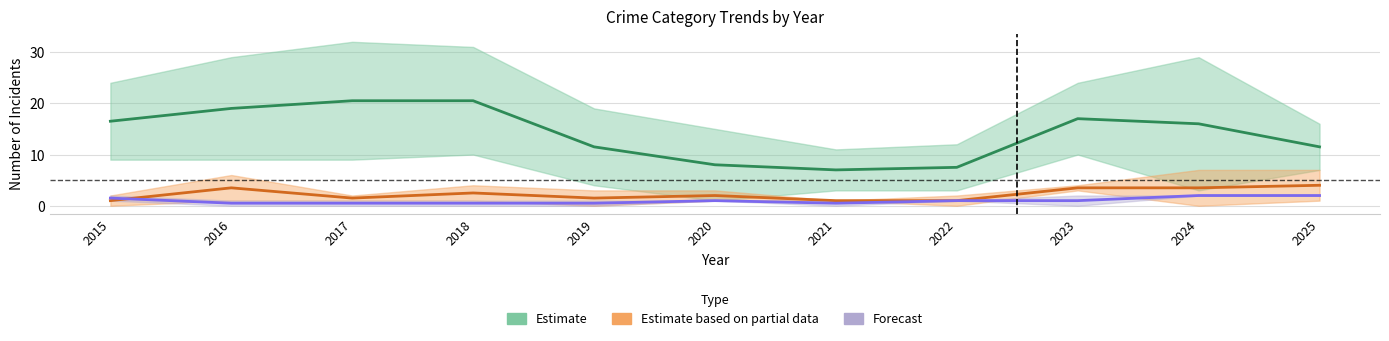

Which has a higher value, 2023 or 2015?

2023